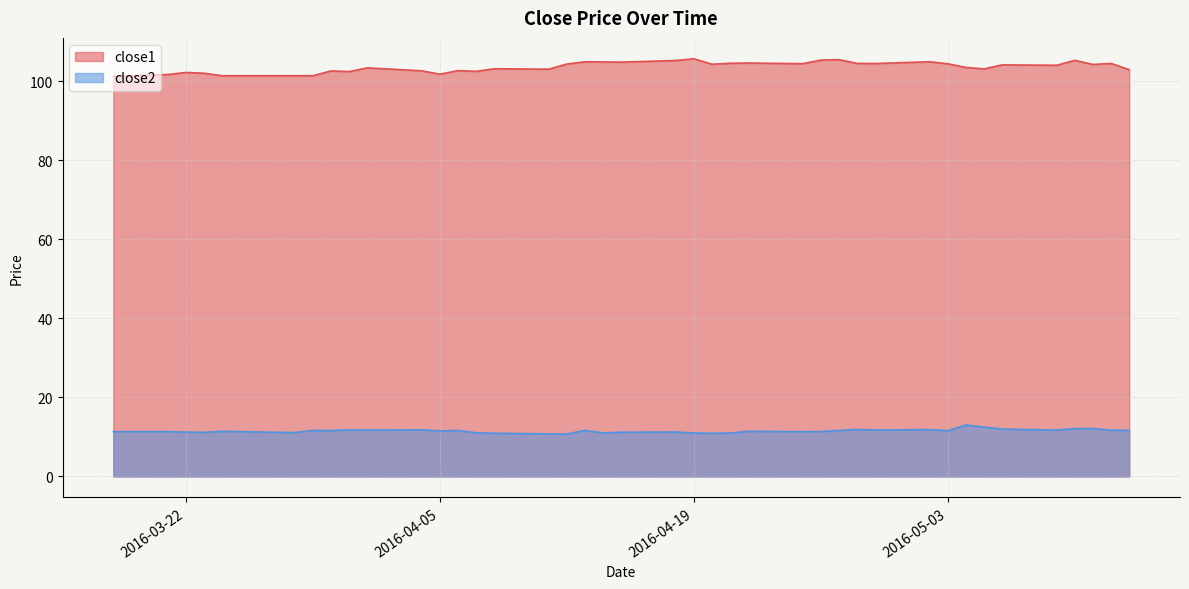

Rank the categories by close1 value from lowest to highest.

2016-03-18, 2016-03-29, 2016-03-24, 2016-03-28, 2016-03-21, 2016-04-05, 2016-03-23, 2016-03-22, 2016-03-31, 2016-04-07, 2016-03-30, 2016-04-04, 2016-04-06, 2016-05-13, 2016-04-11, 2016-05-05, 2016-04-08, 2016-04-01, 2016-05-04, 2016-05-09, 2016-05-06, 2016-05-11, 2016-04-20, 2016-04-12, 2016-05-03, 2016-04-25, 2016-04-29, 2016-05-12, 2016-04-28, 2016-04-21, 2016-04-22, 2016-04-15, 2016-04-14, 2016-04-13, 2016-05-02, 2016-04-18, 2016-05-10, 2016-04-26, 2016-04-27, 2016-04-19